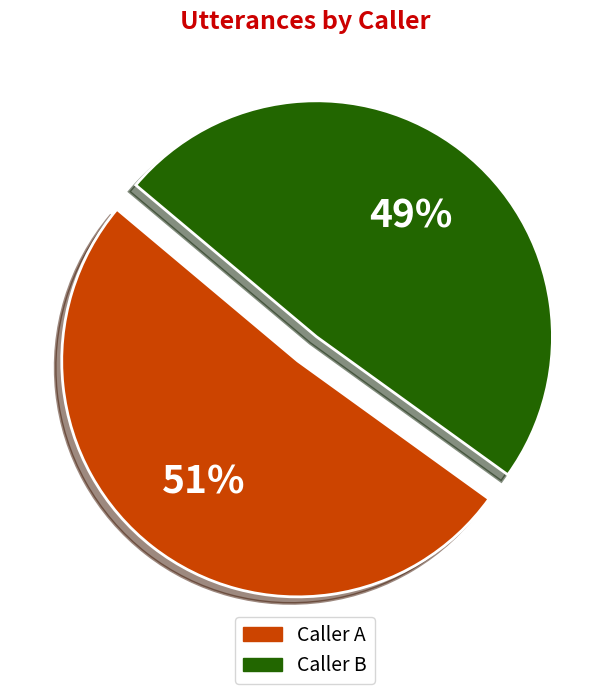

Is there a majority slice in this chart?

Yes